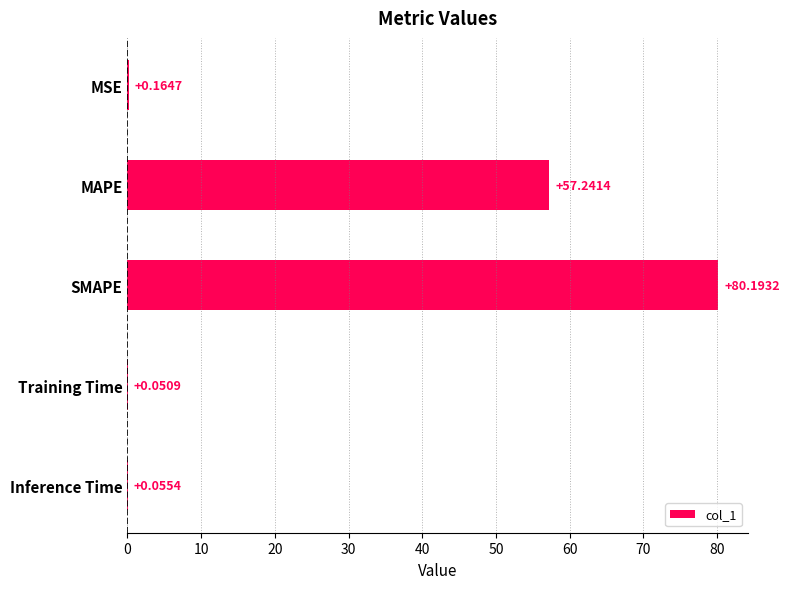

What is the sum of the values at Training Time and MAPE?

57.3